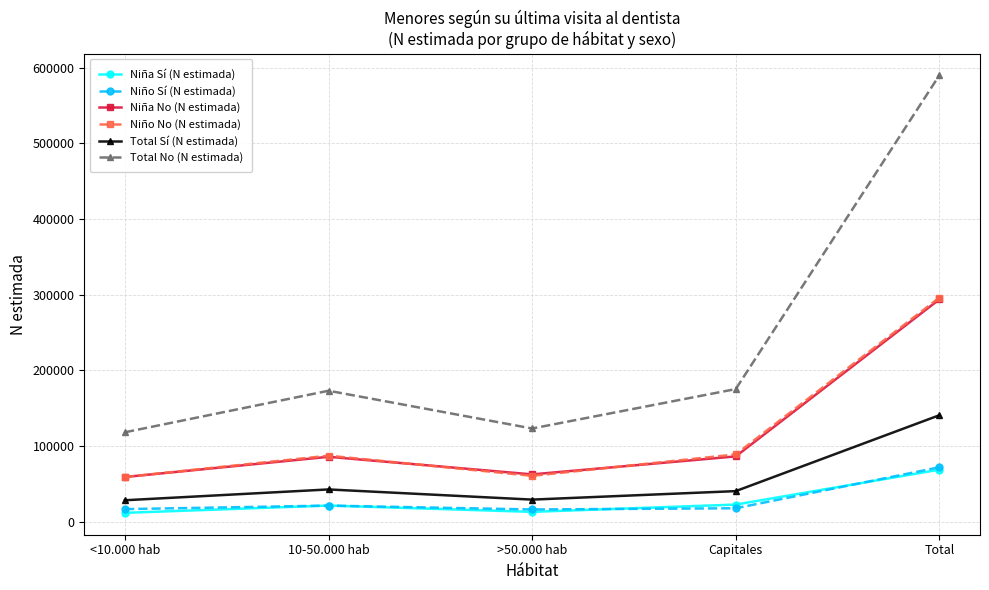

Where is Total Sí (N estimada) nearest to the value 84548?

10-50.000 hab